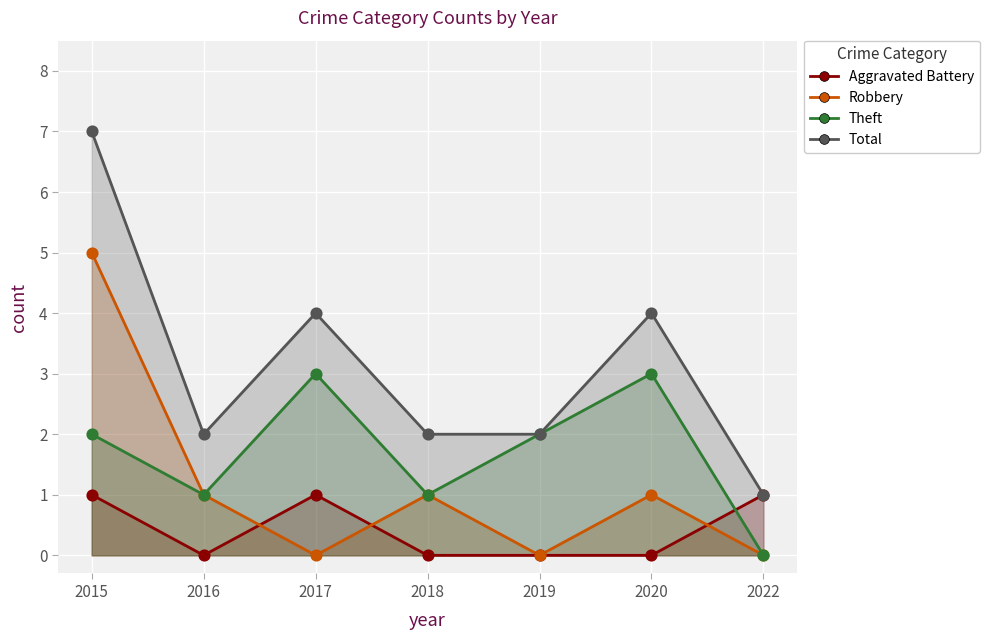

At how many categories does at least one series exceed 3?

3